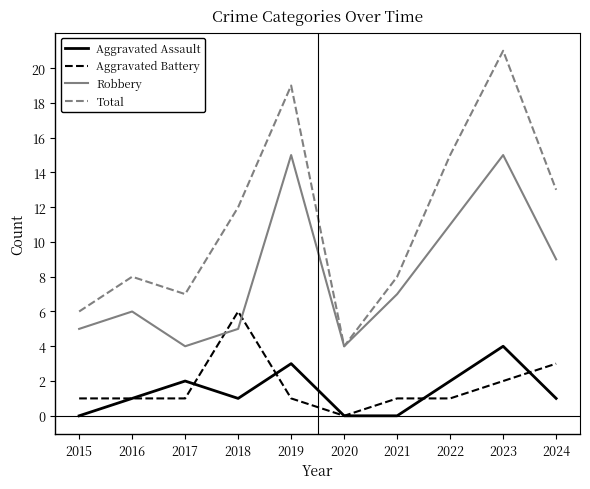

Is the value of Aggravated Battery at 2021 greater than the value of Robbery at 2016?

No